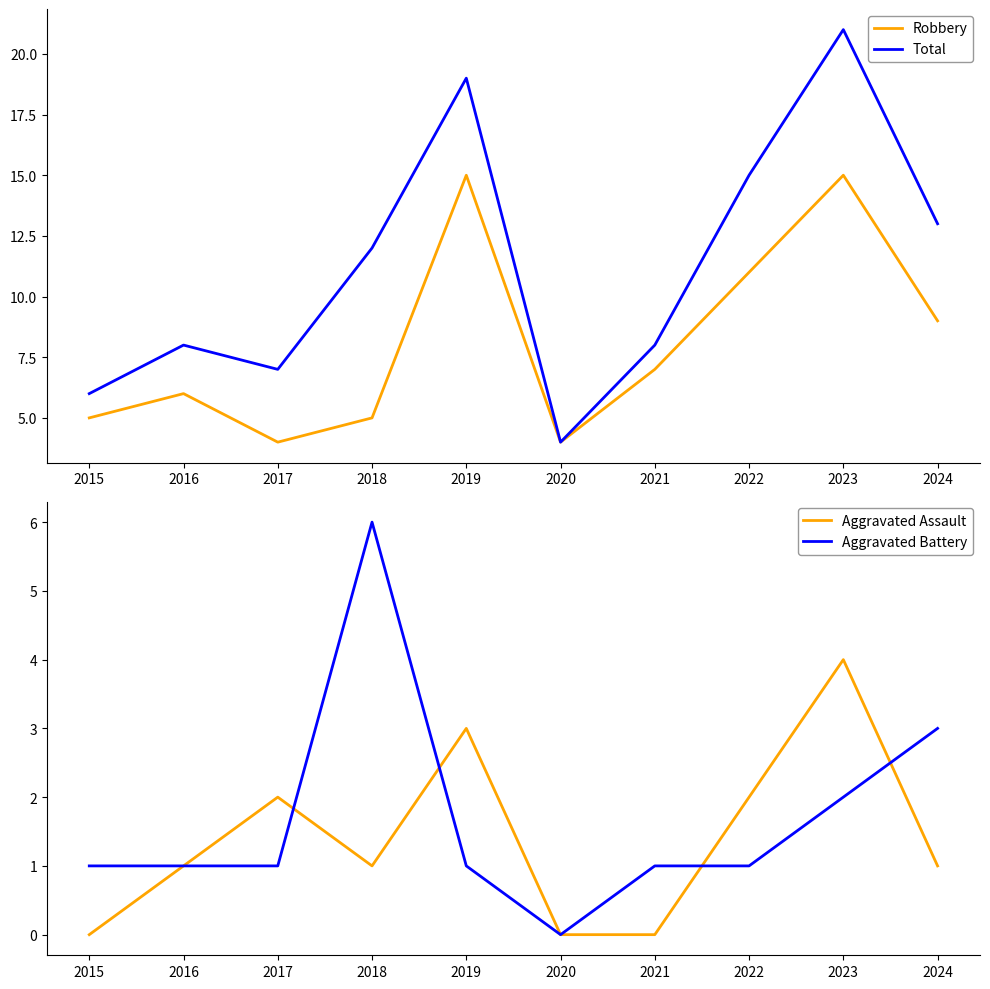

At which label is Total closest to 12?

2018